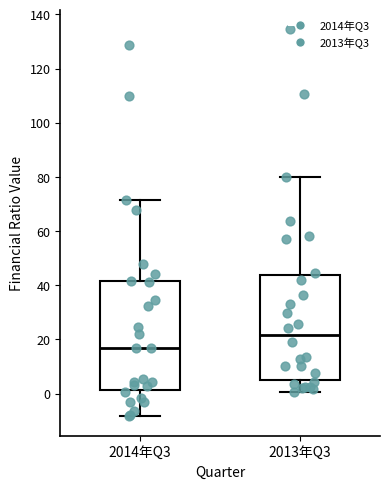

Which box has the highest median line?

2013年Q3